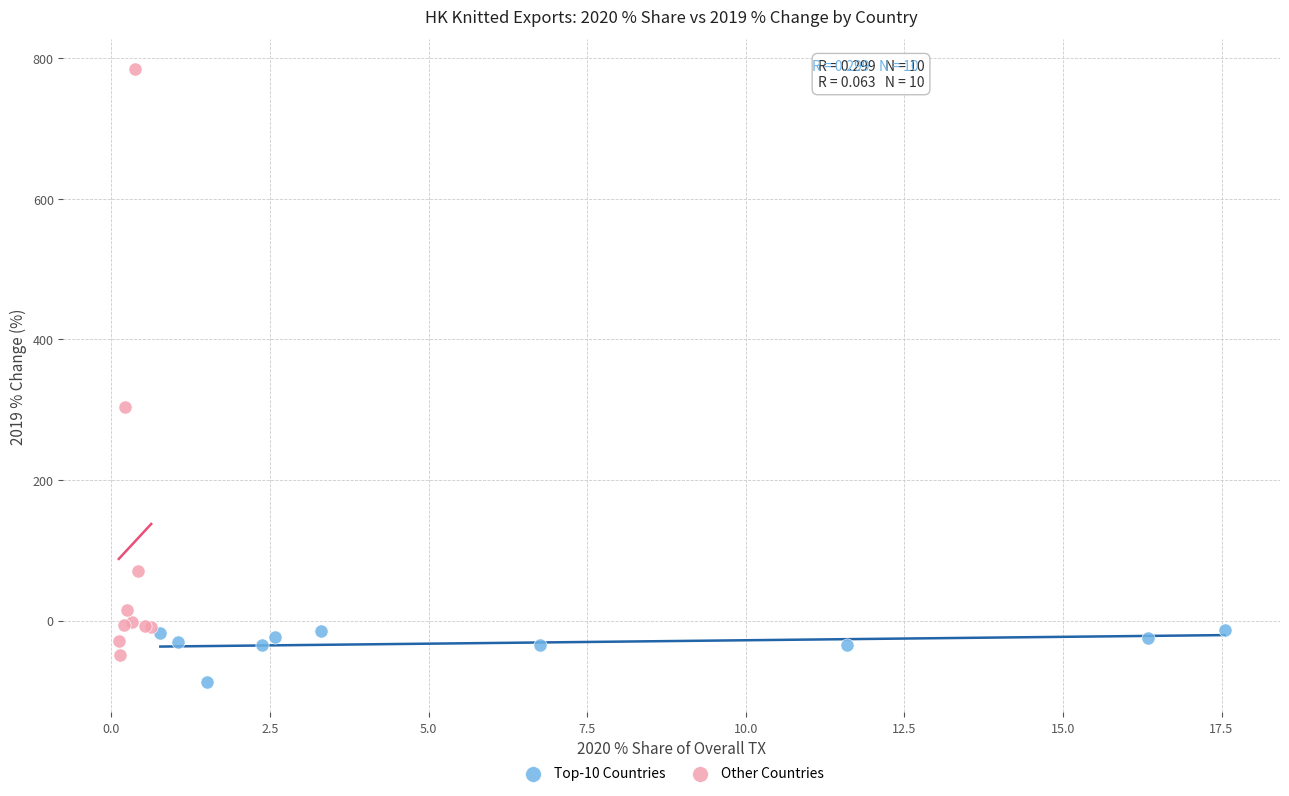

Which series has the widest spread of Y values?

Other Countries